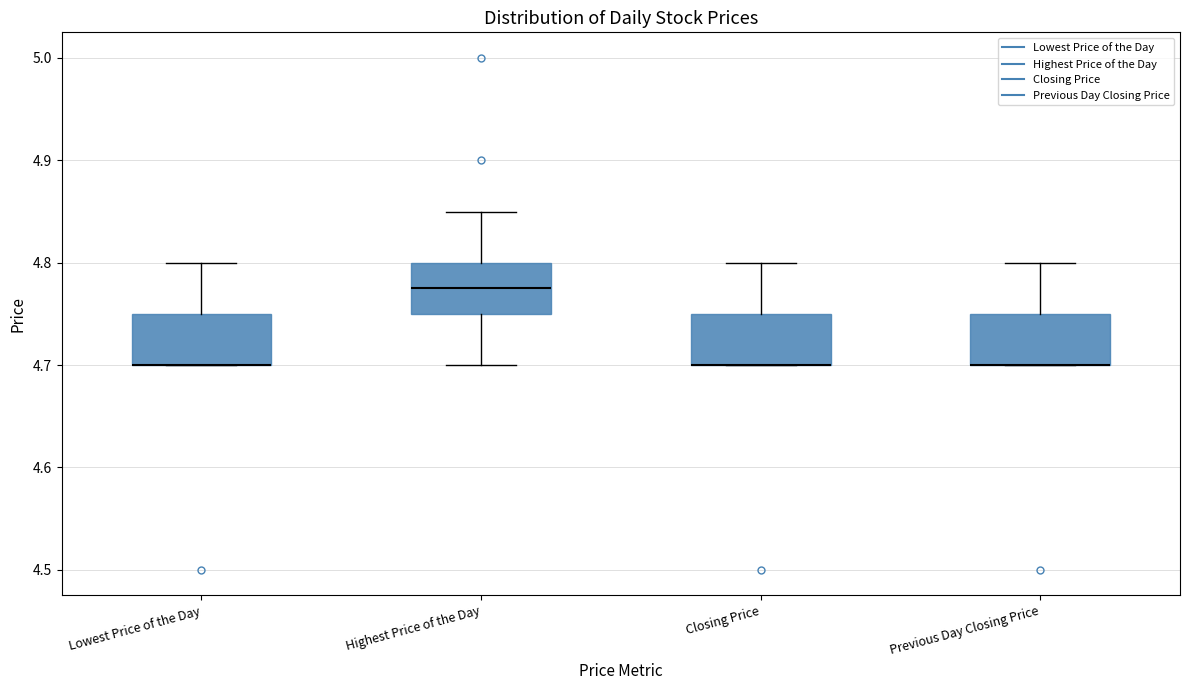

Where is the lower edge of the box for Lowest Price of the Day on the y-axis? The values are not printed on the chart, so give them approximately, as read against the axis.

4.70